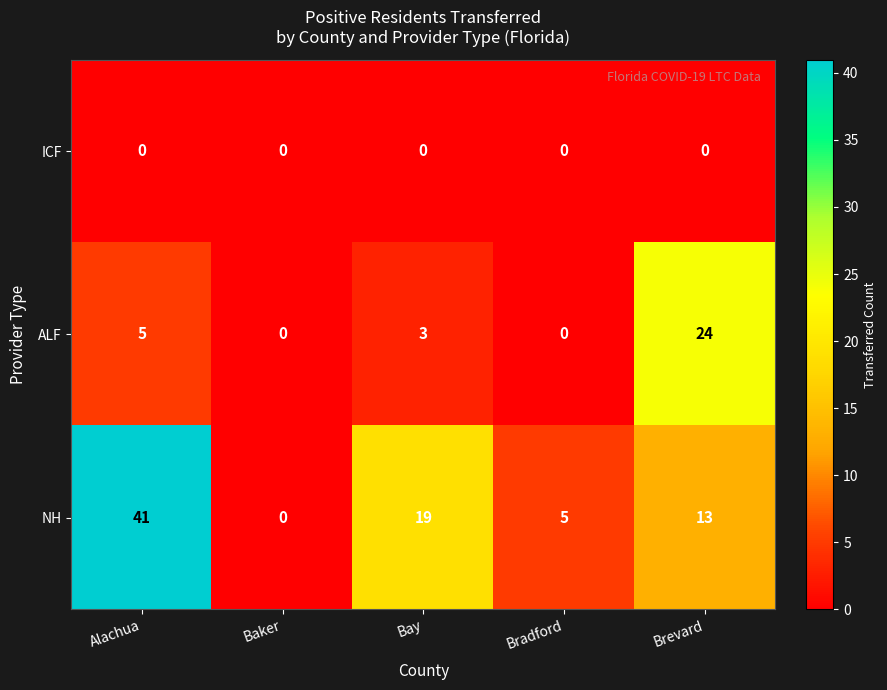

At how many categories does at least one series exceed 6?

3